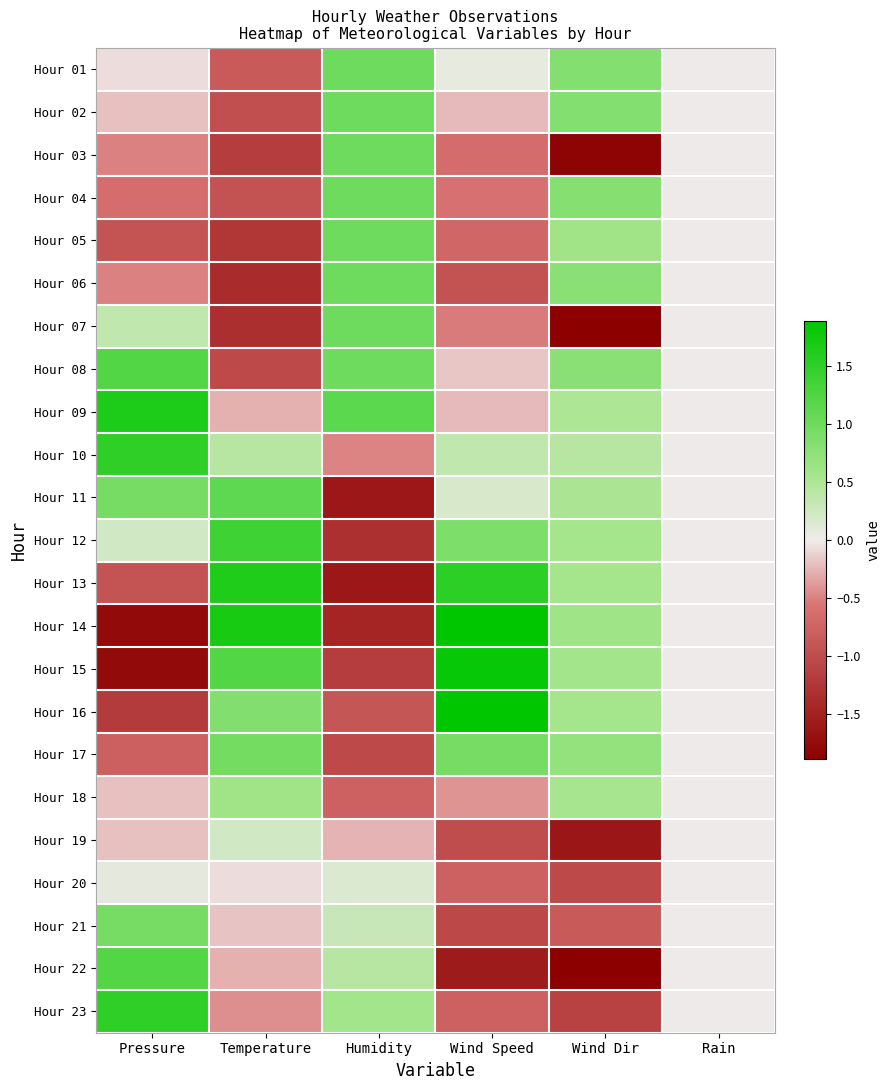

Which series has the largest total across all categories?

Hour 09